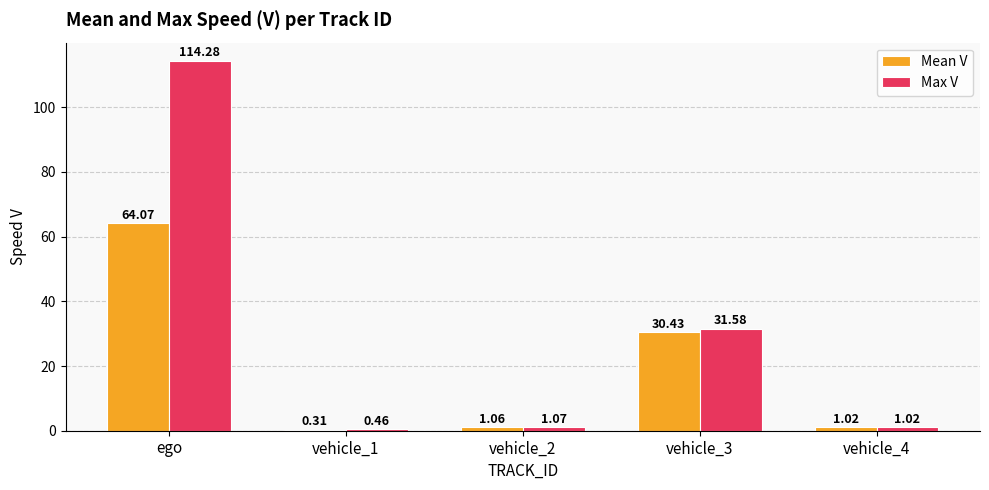

How many data points in Max V are above 1?

4